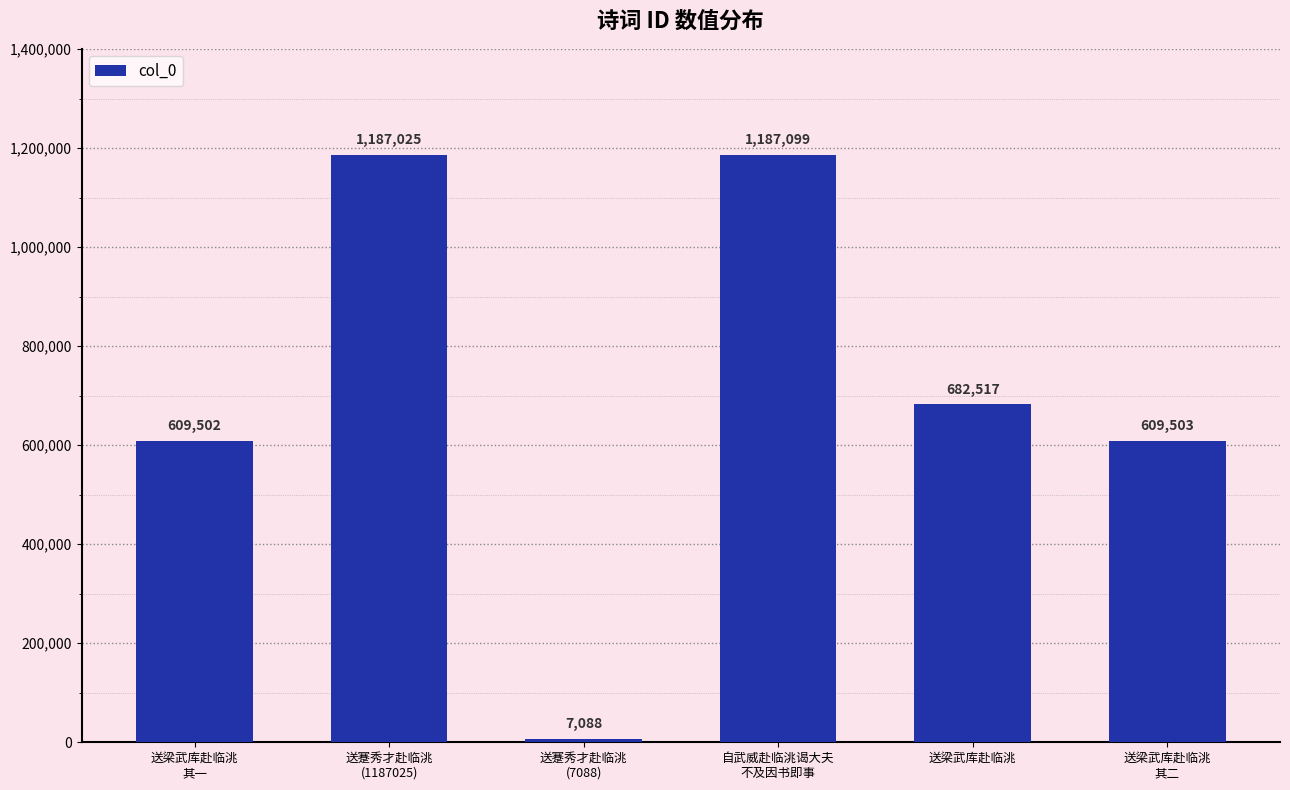

Rank the categories by value from highest to lowest.

自武威赴临洮谒大夫
不及因书即事, 送蹇秀才赴临洮
(1187025), 送梁武库赴临洮, 送梁武库赴临洮
其二, 送梁武库赴临洮
其一, 送蹇秀才赴临洮
(7088)